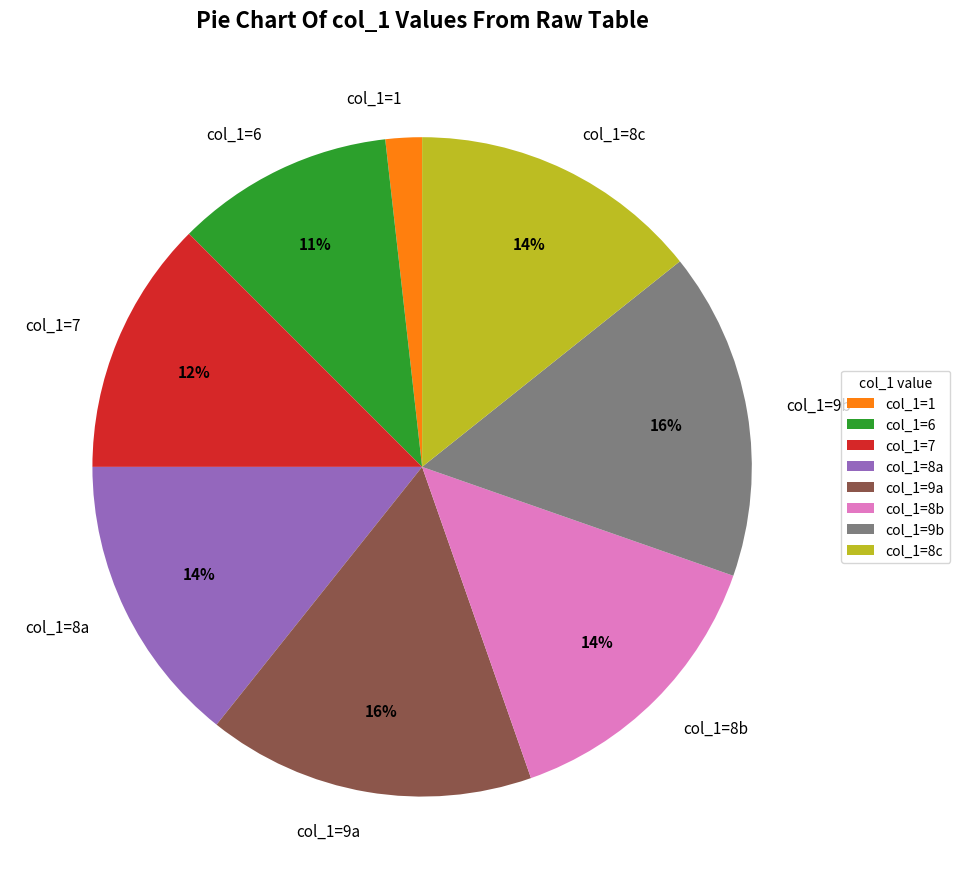

To the nearest percent, what is the average slice percentage?

12%